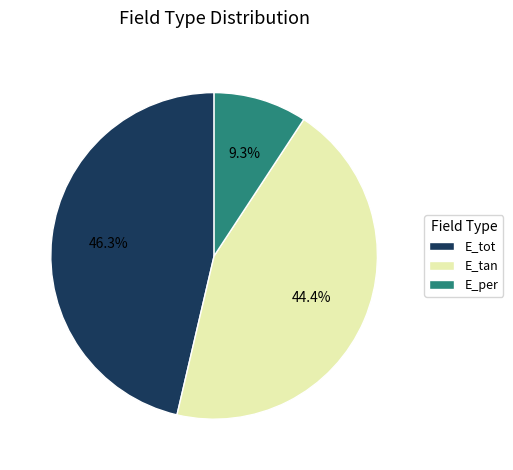

Which slice is the largest?

E_tot